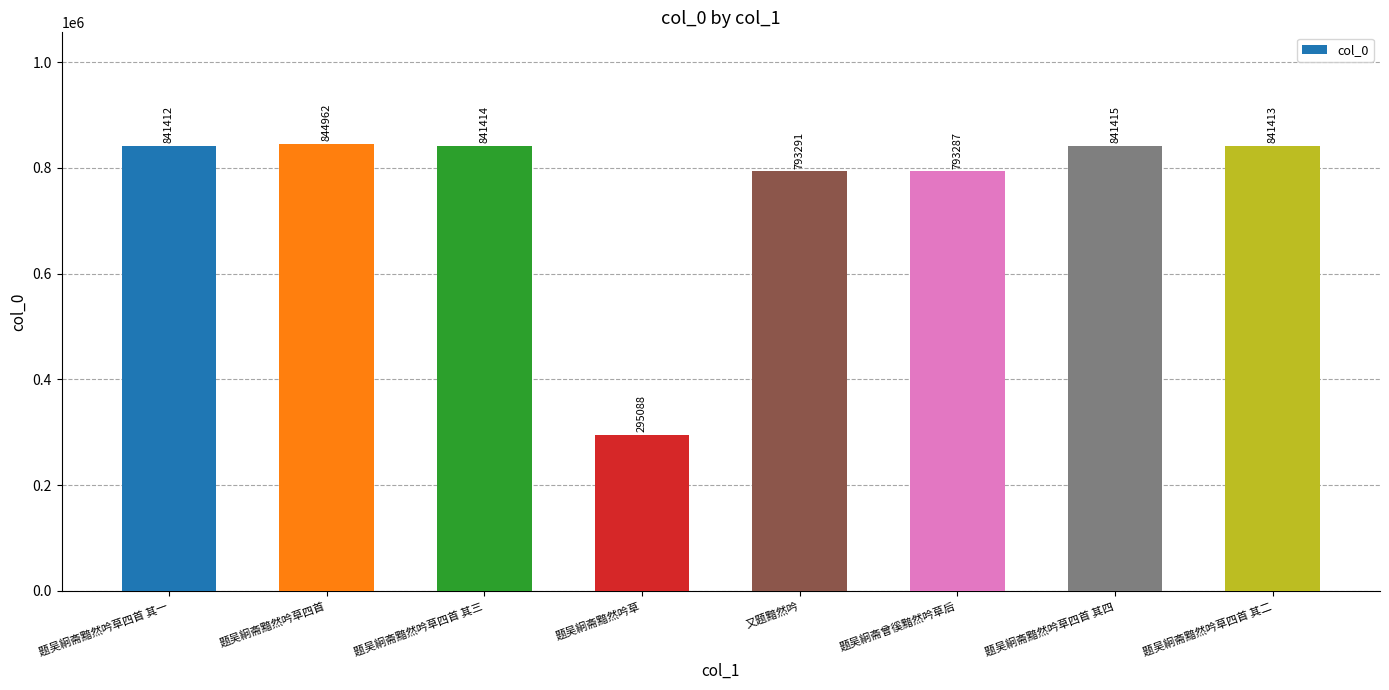

Where is the data nearest to the value 570025?

题吴絅斋曾徯黯然吟草后